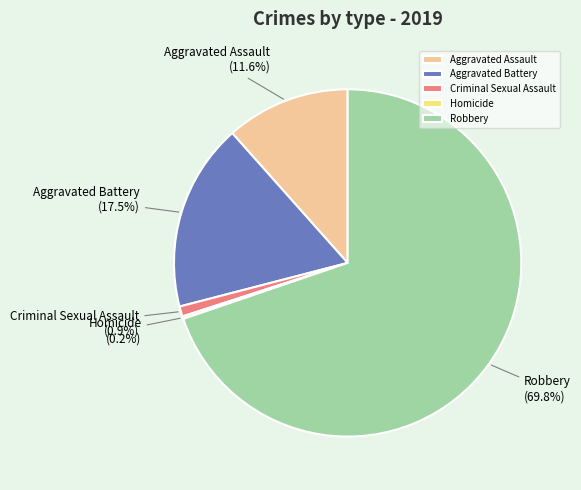

Is the sum of Criminal Sexual Assault and Aggravated Assault greater than half?

No